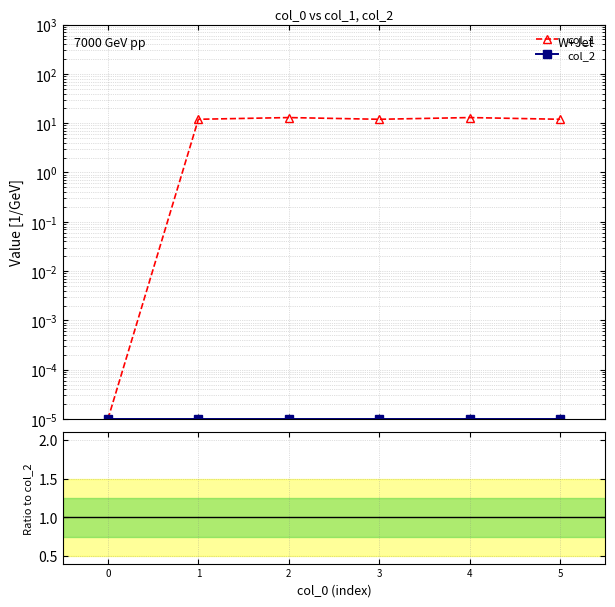

Is the value of col_1 at 1 greater than the value of col_2 at 4?

Yes